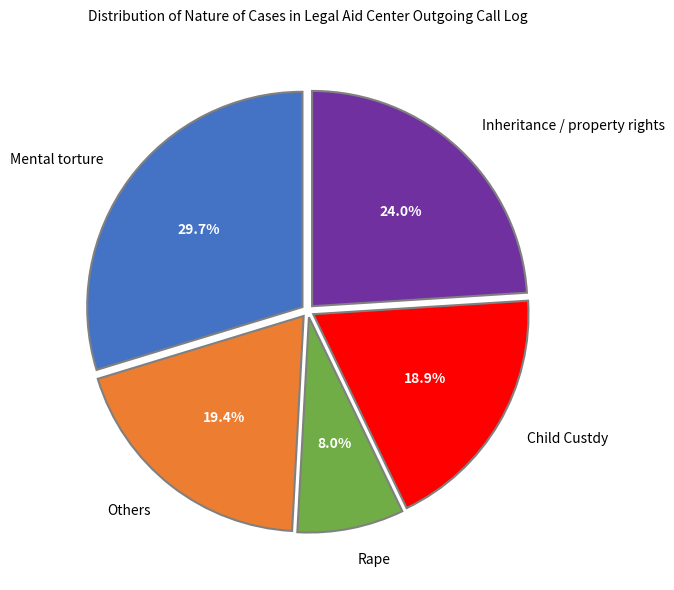

Which category has the smallest portion of the pie?

Rape